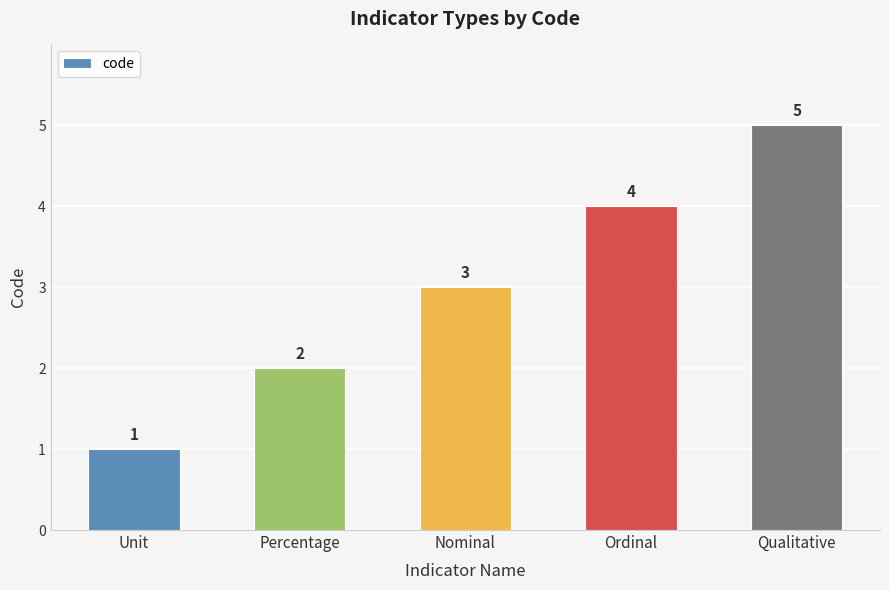

List the labels in order of value, smallest first.

Unit, Percentage, Nominal, Ordinal, Qualitative